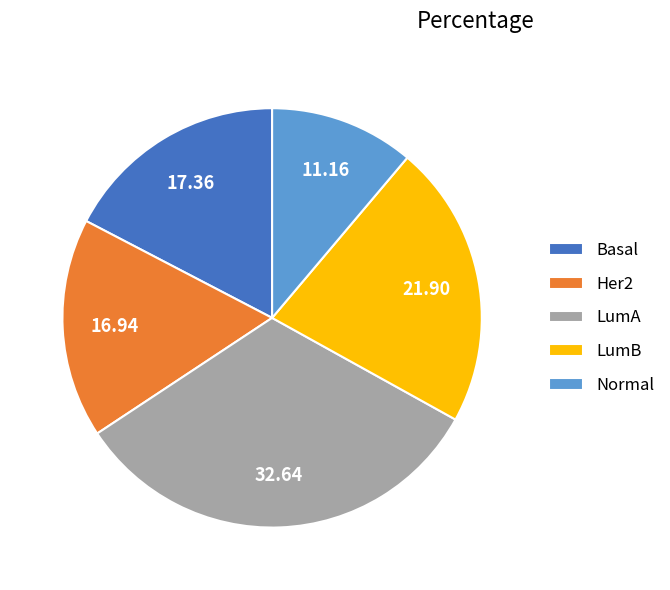

Do LumB and Basal together represent more than half of the pie?

No